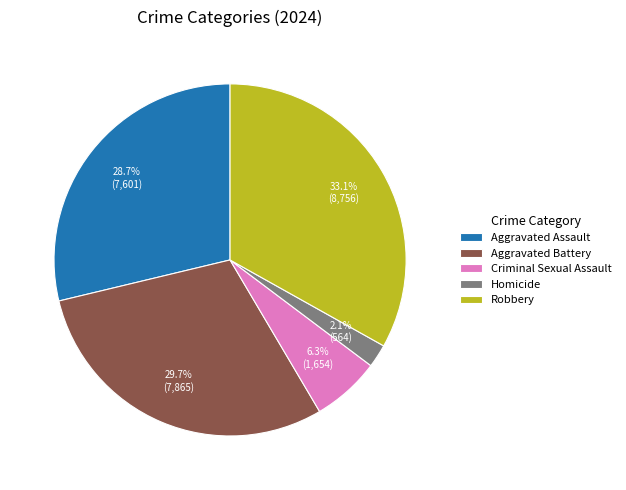

Which has a higher value, Robbery or Aggravated Assault?

Robbery